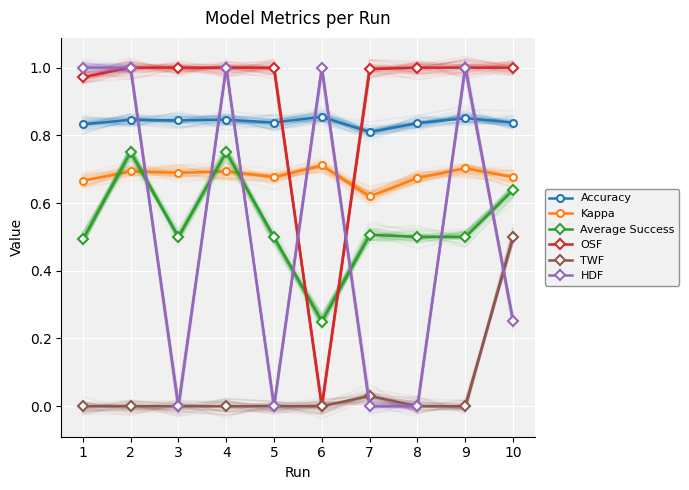

What is the spread (max minus min) of values at 3?

1.0